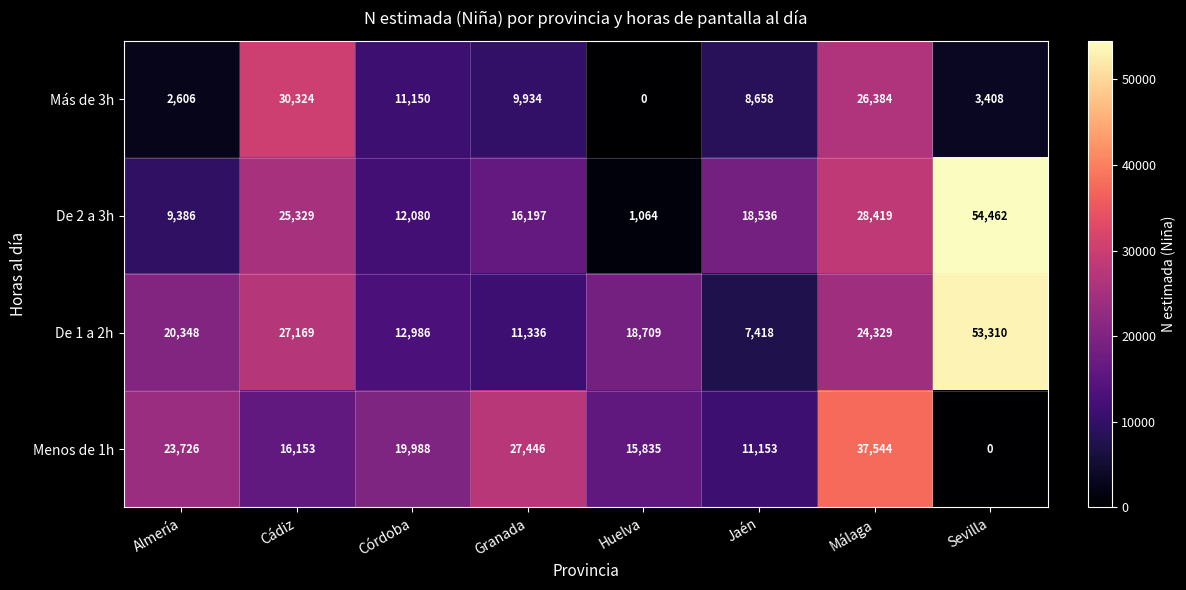

Which series has the widest spread of values?

De 2 a 3h